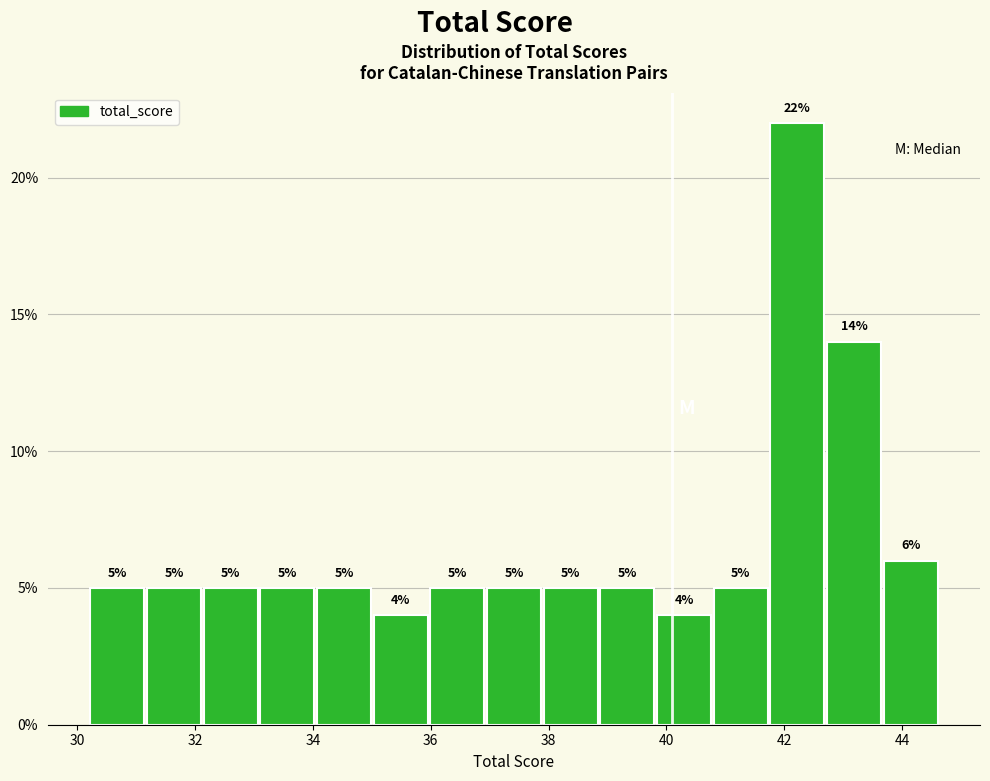

Reading left to right, list every bar in this chart as the range it spans on the x-axis followed by its height. The bar edges are not printed on the chart, so give them approximately, as read against the axis.

30.2 to 31.2: 5
31.2 to 32.2: 5
32.2 to 33.0: 5
33.0 to 34.0: 5
34.0 to 35.0: 5
35.0 to 36.0: 4
36.0 to 37.0: 5
37.0 to 37.8: 5
37.8 to 38.8: 5
38.8 to 39.8: 5
39.8 to 40.8: 4
40.8 to 41.8: 5
41.8 to 42.8: 22
42.8 to 43.6: 14
43.6 to 44.6: 6